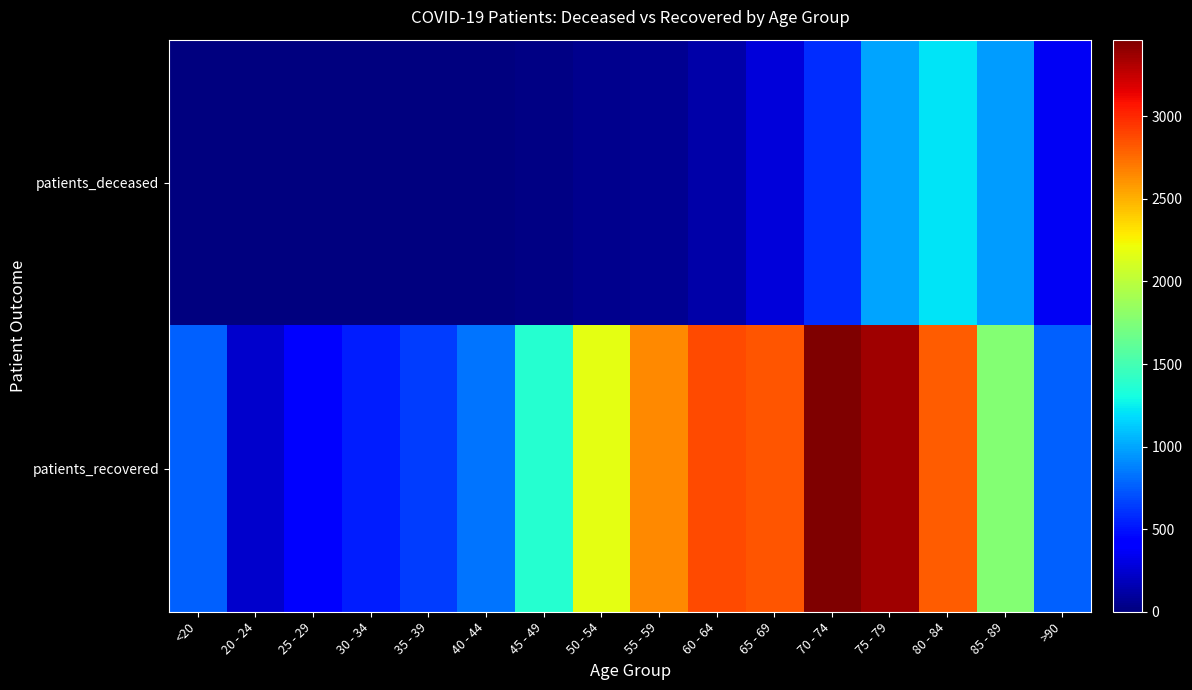

What is the difference between the highest and lowest values at 80 - 84?

1586